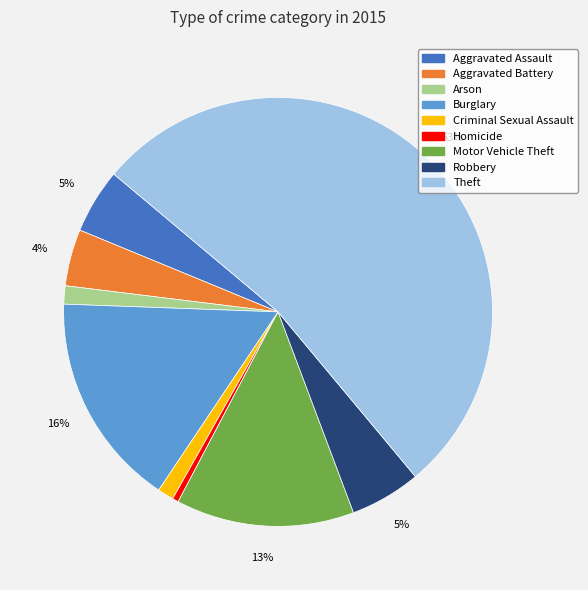

Which category has the biggest portion of the pie?

Theft